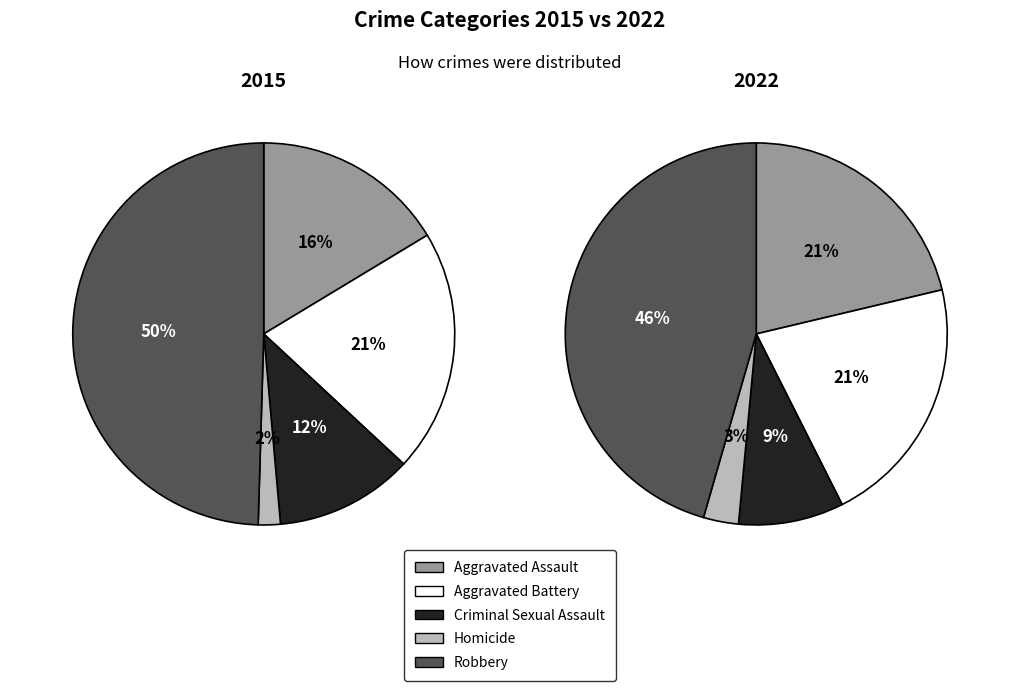

How many slices are in this pie chart?

5